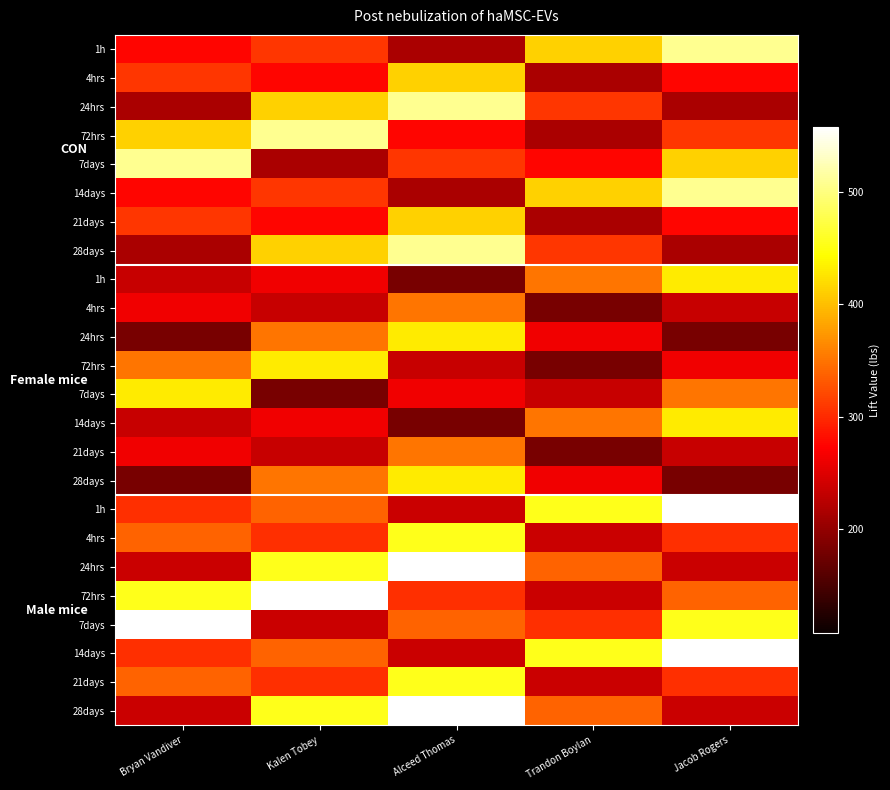

How many series are shown in this chart?

24